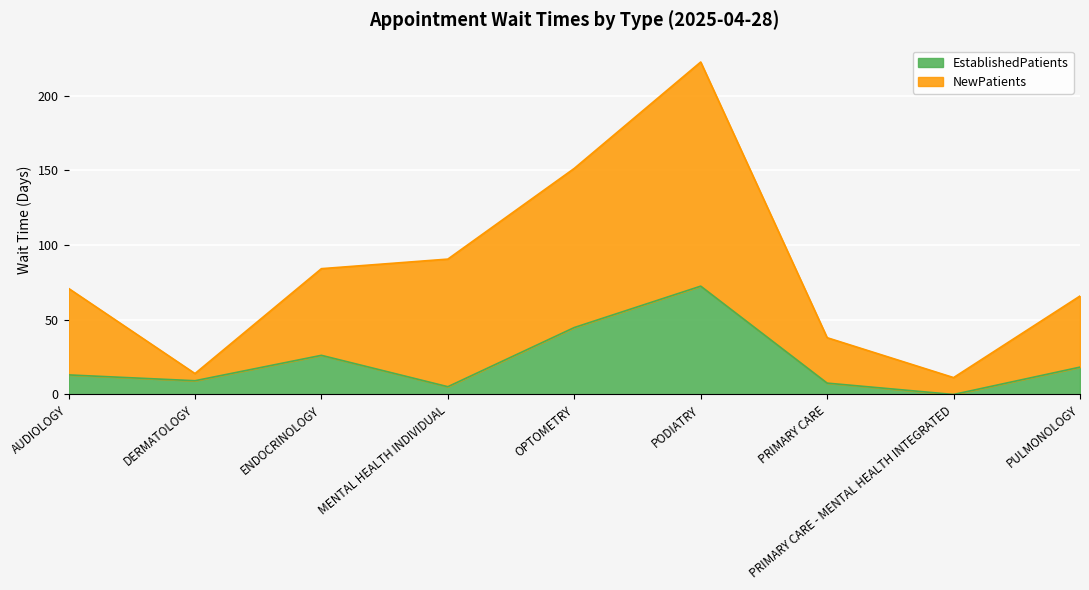

Is it true that NewPatients equals 5.0 at PRIMARY CARE - MENTAL HEALTH INTEGRATED?

False